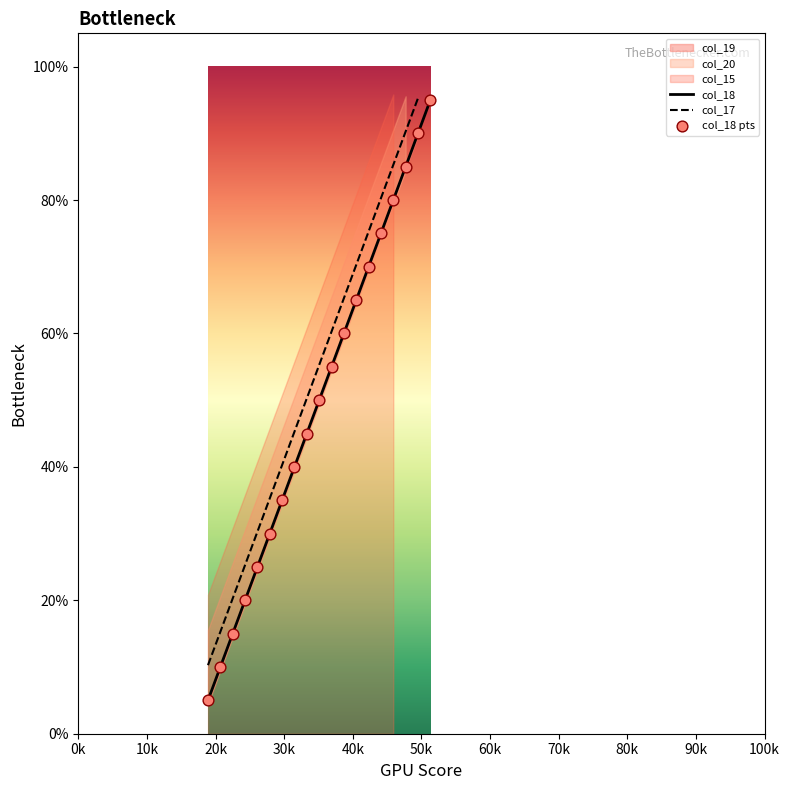

Which series contains the highest Y value?

col_17